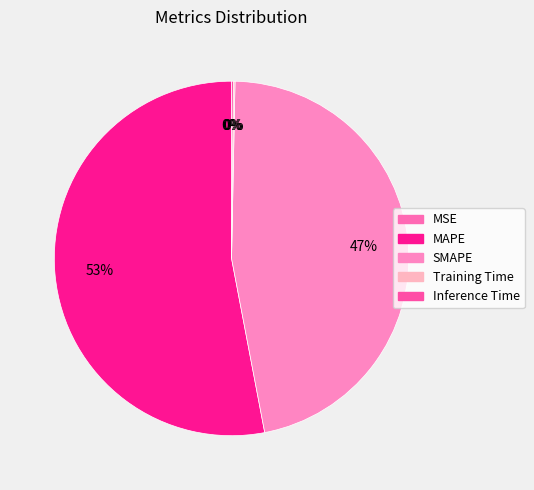

To the nearest percent, what is the difference between the largest and smallest slice percentages?

53%